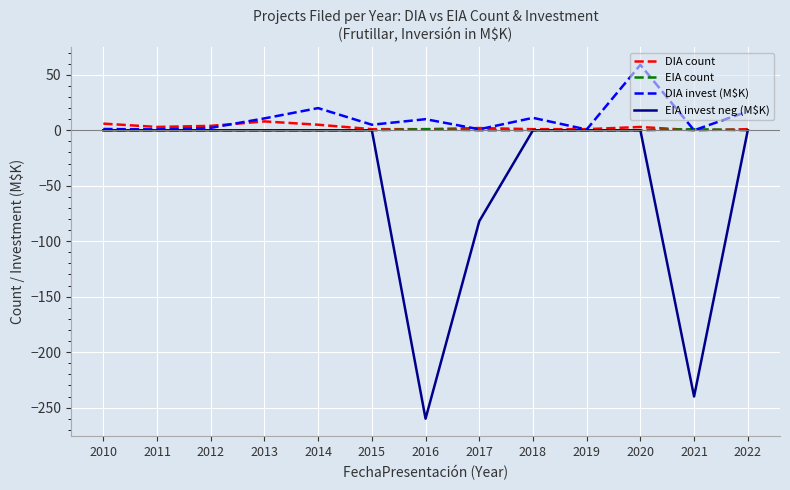

At which category is the sum across all series the highest?

2020